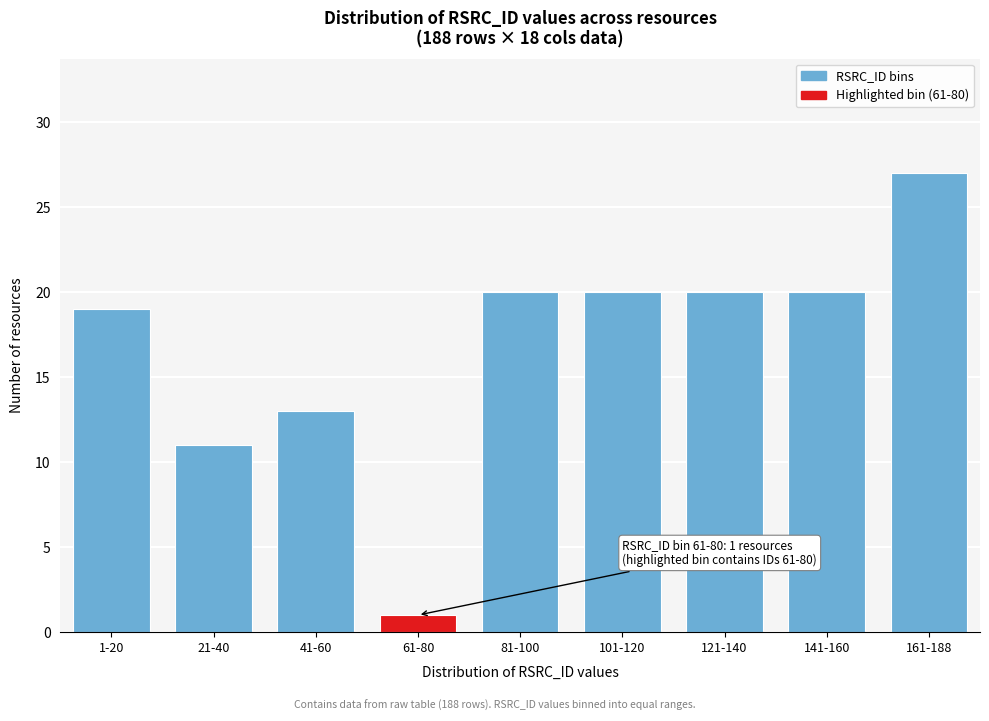

Reading left to right, what are all the values shown in this chart?

1-20=19	21-40=11	41-60=13	61-80=1	81-100=20	101-120=20	121-140=20	141-160=20	161-188=27